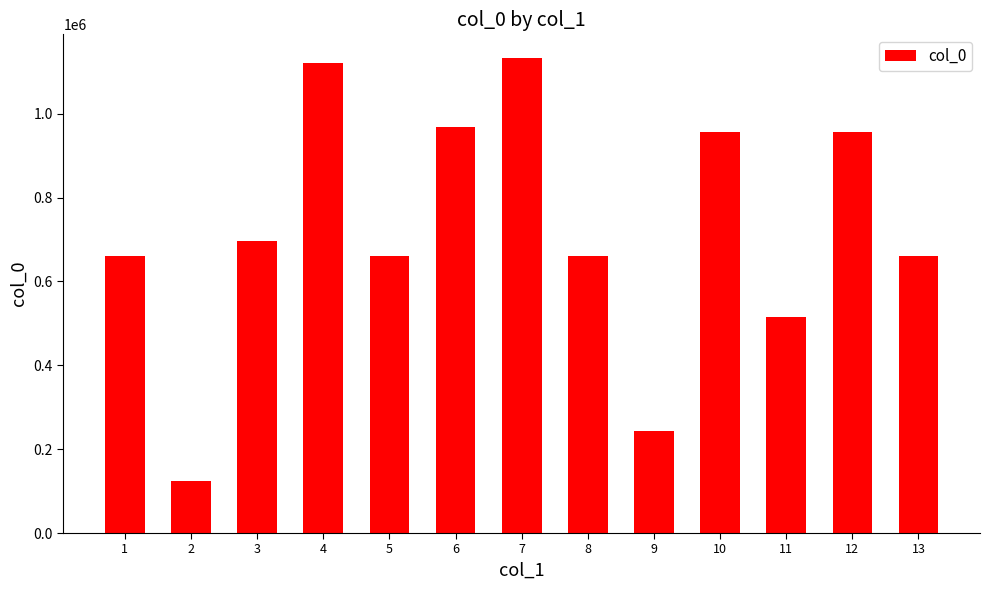

Is it true that the value at 3 is 1101667?

False